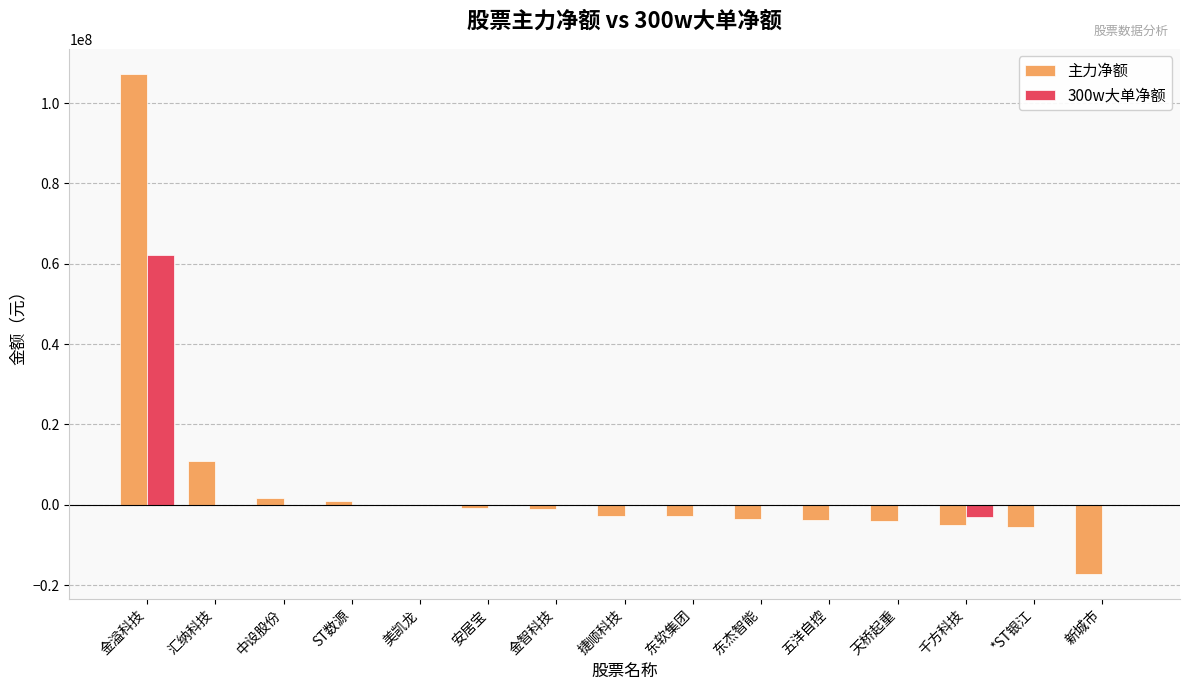

What are all the series names shown in the legend?

主力净额, 300w大单净额